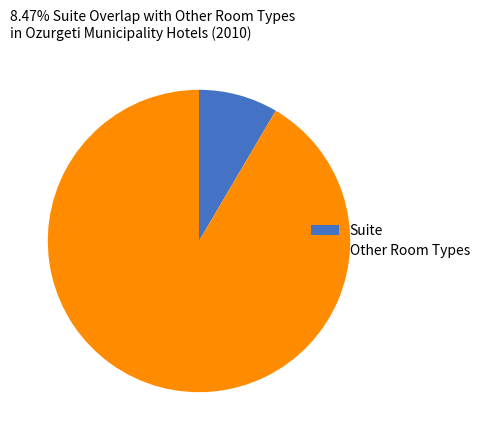

Is Suite the majority of the pie?

No